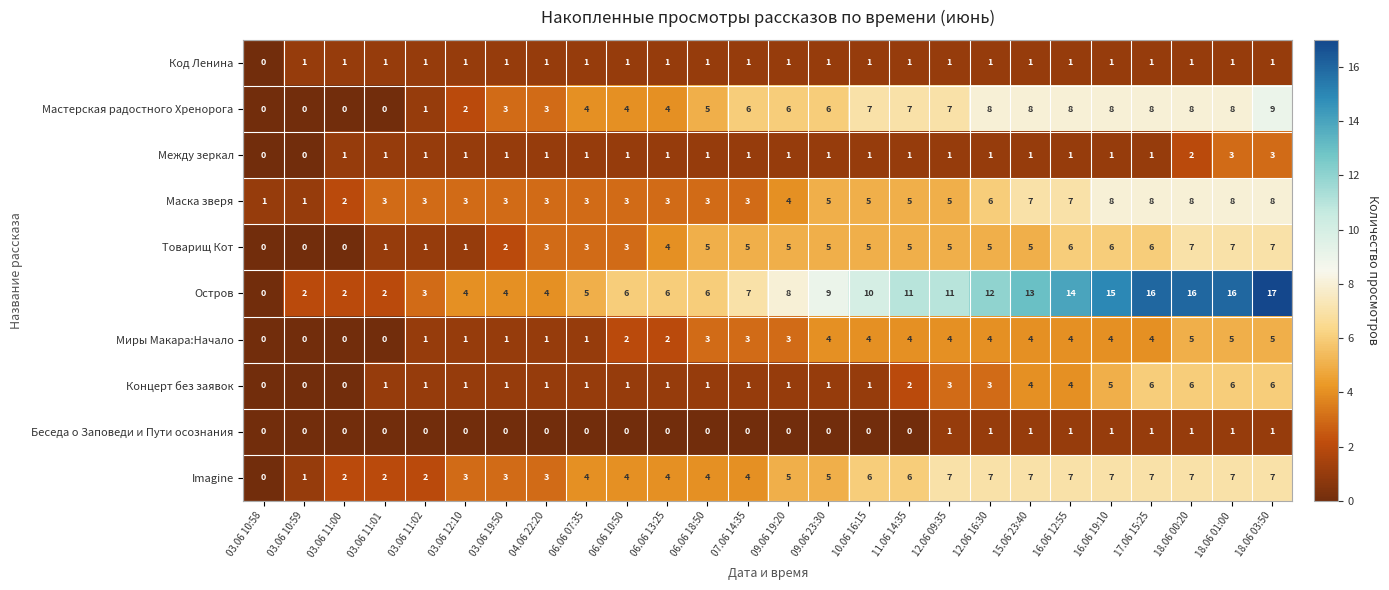

What is the total value across all series at 18.06 03:50?

64